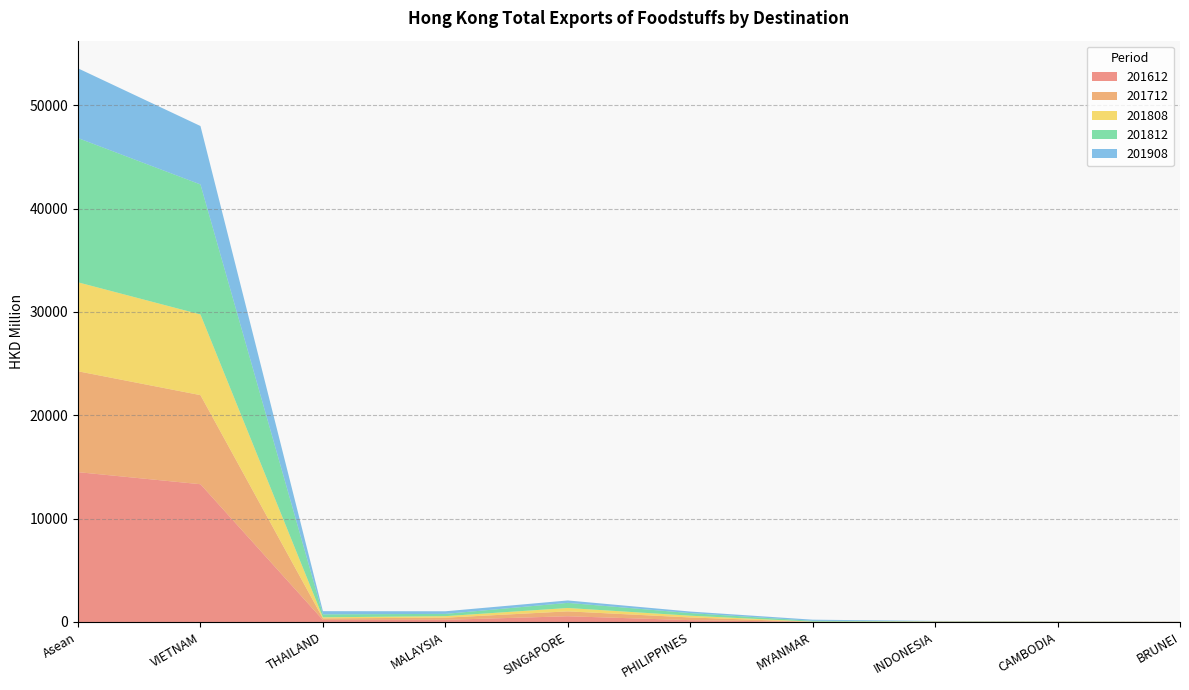

Reading left to right, extract all data points from this chart.

201612: 14496.0	13327.5	192.6	206.8	550.4	174.4	7.7	17.5	11.9	7.2
201712: 9761.5	8621.8	154.6	207.4	474.3	261.8	1.6	17.8	15.2	6.9
201808: 8608.1	7806.4	104.0	146.9	327.4	169.8	20.5	18.3	9.8	4.1
201812: 13958.5	12580.4	285.3	219.5	495.3	251.2	80.1	25.1	14.6	5.3
201908: 6747.7	5654.0	307.9	253.1	234.3	151.0	109.6	21.8	11.6	4.5